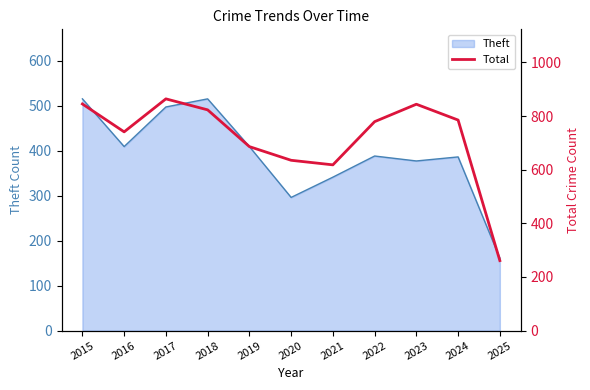

At which label is the value closest to 562?

2021